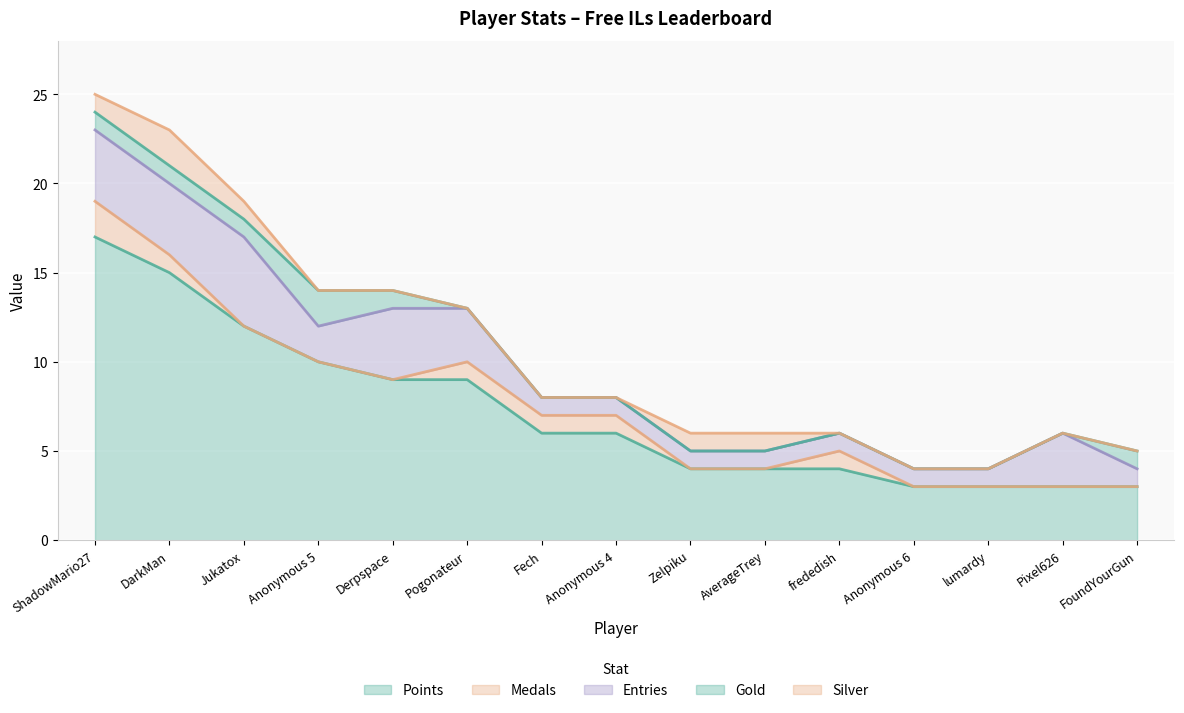

Reading left to right, what are all the values shown in this chart?

Points: 17	15	12	10	9	9	6	6	4	4	4	3	3	3	3
Medals: 2	1	0	0	0	1	1	1	0	0	1	0	0	0	0
Entries: 4	4	5	2	4	3	1	1	1	1	1	1	1	3	1
Gold: 1	1	1	2	1	0	0	0	0	0	0	0	0	0	1
Silver: 1	2	1	0	0	0	0	0	1	1	0	0	0	0	0